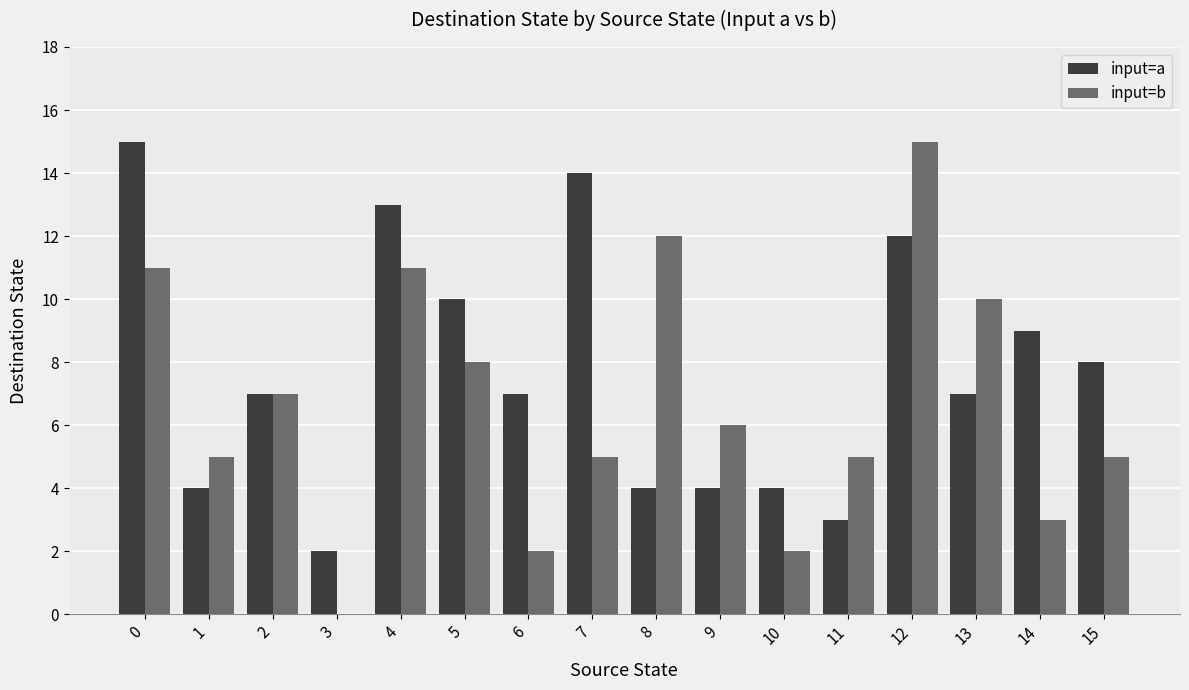

Reading left to right, what are all the values shown in this chart?

input=a: 15	4	7	2	13	10	7	14	4	4	4	3	12	7	9	8
input=b: 11	5	7	0	11	8	2	5	12	6	2	5	15	10	3	5